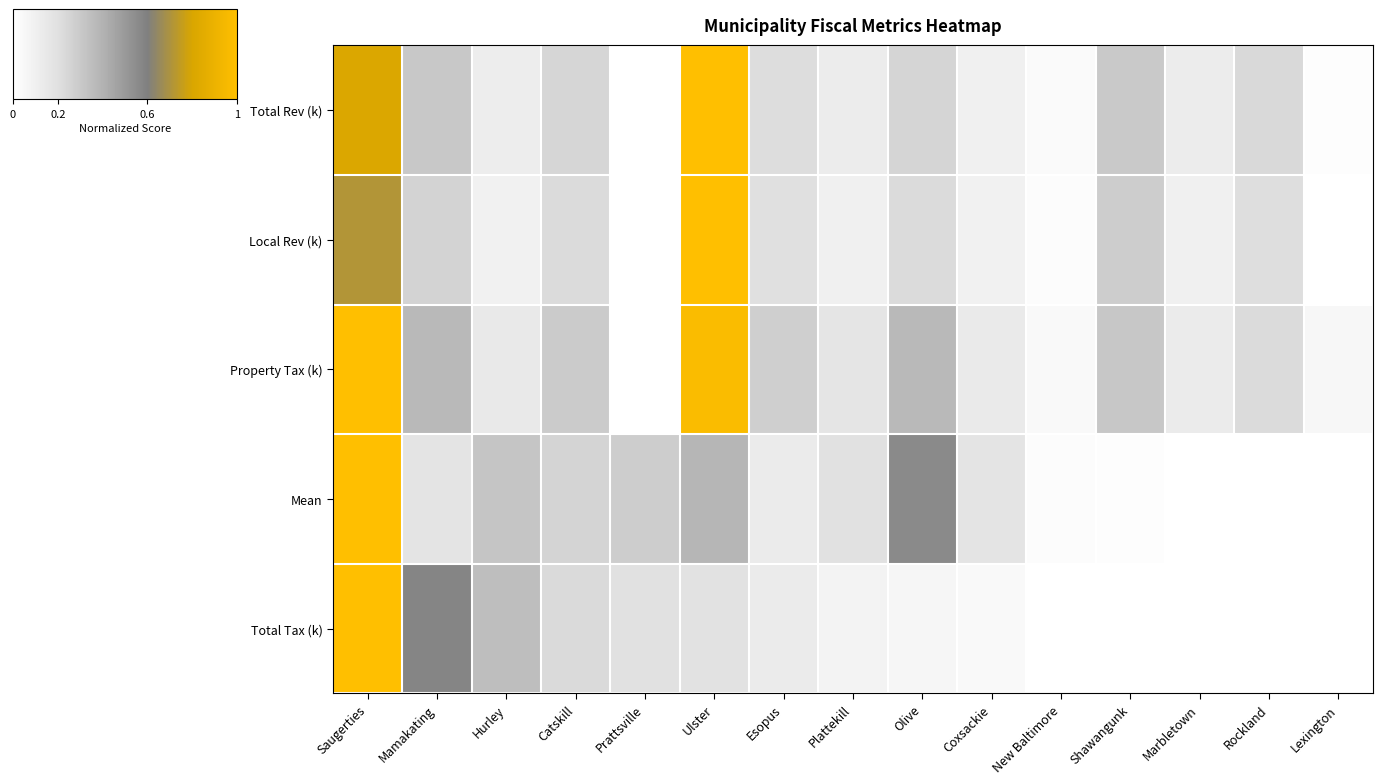

At which category is the sum across all series the highest?

Saugerties